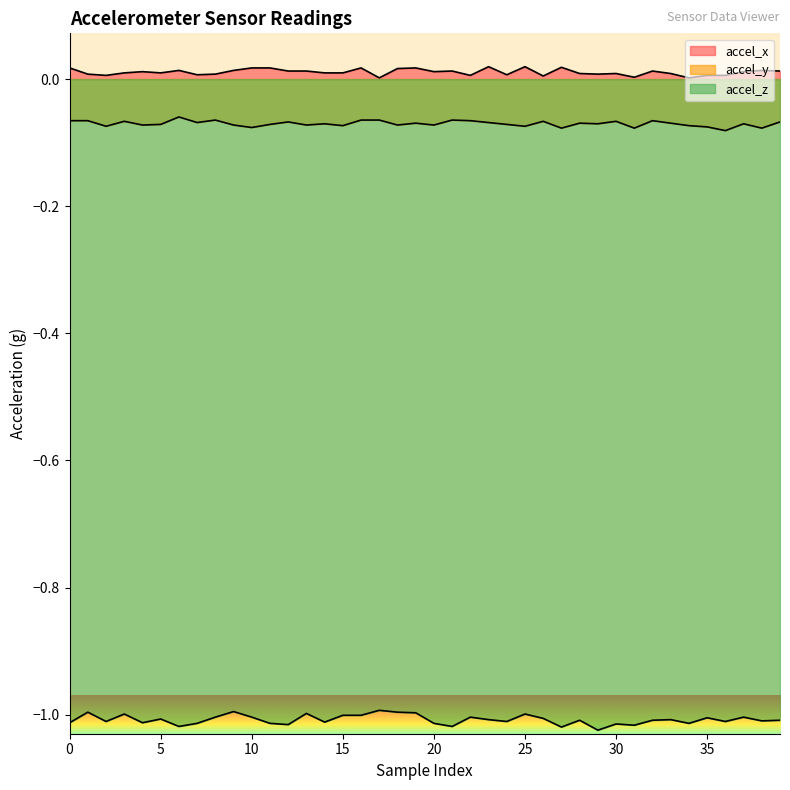

Is it true that accel_x equals 0.0 at 27?

False